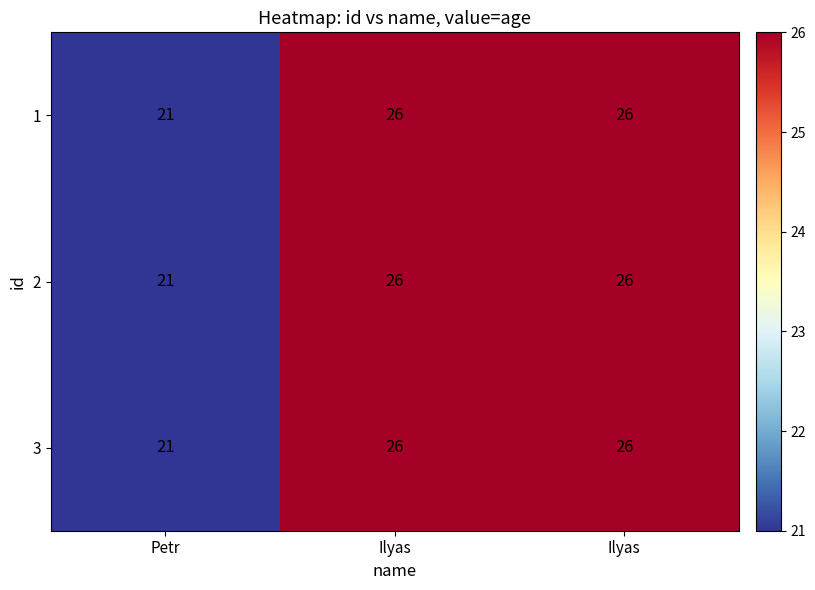

How many data points does each series have?

3